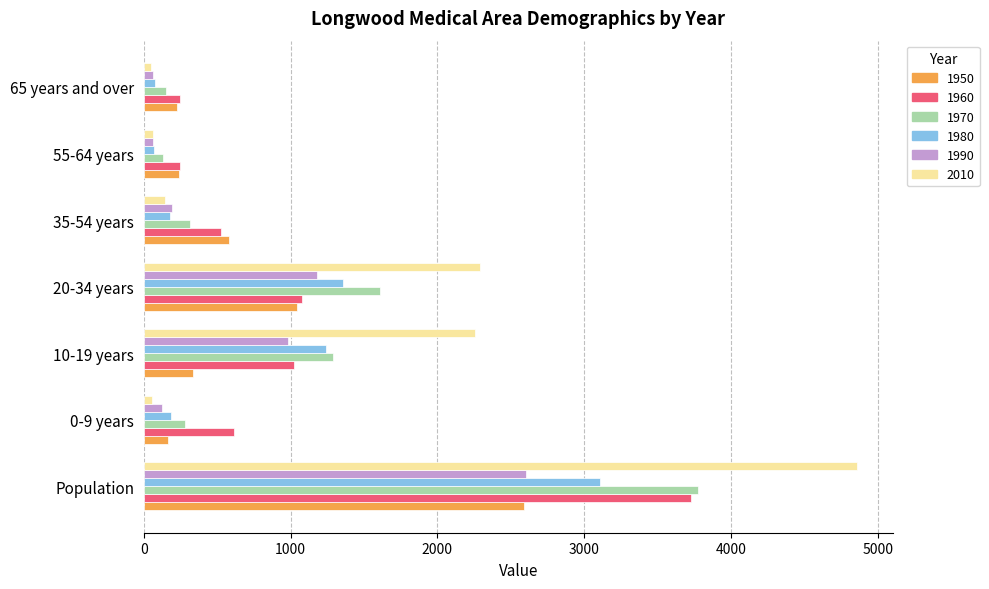

The value of 1990 at 0-9 years is 126. True or false?

True